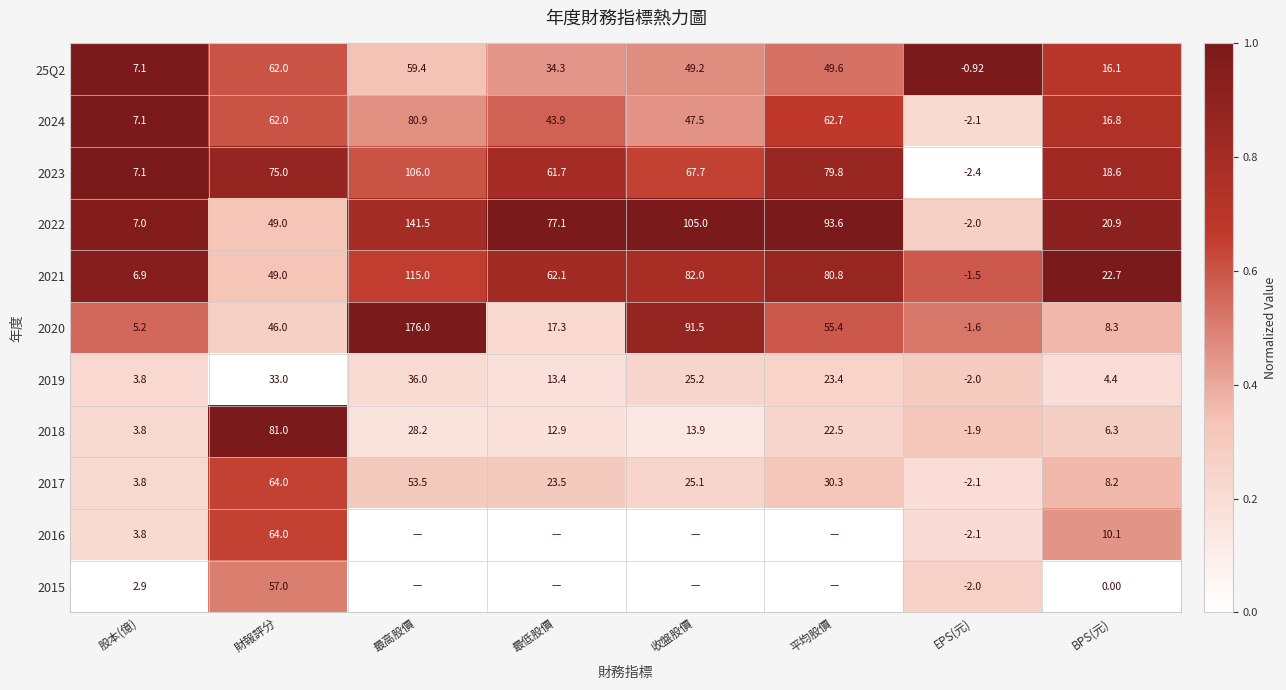

Where does the 2019 series first go above 23?

財報評分